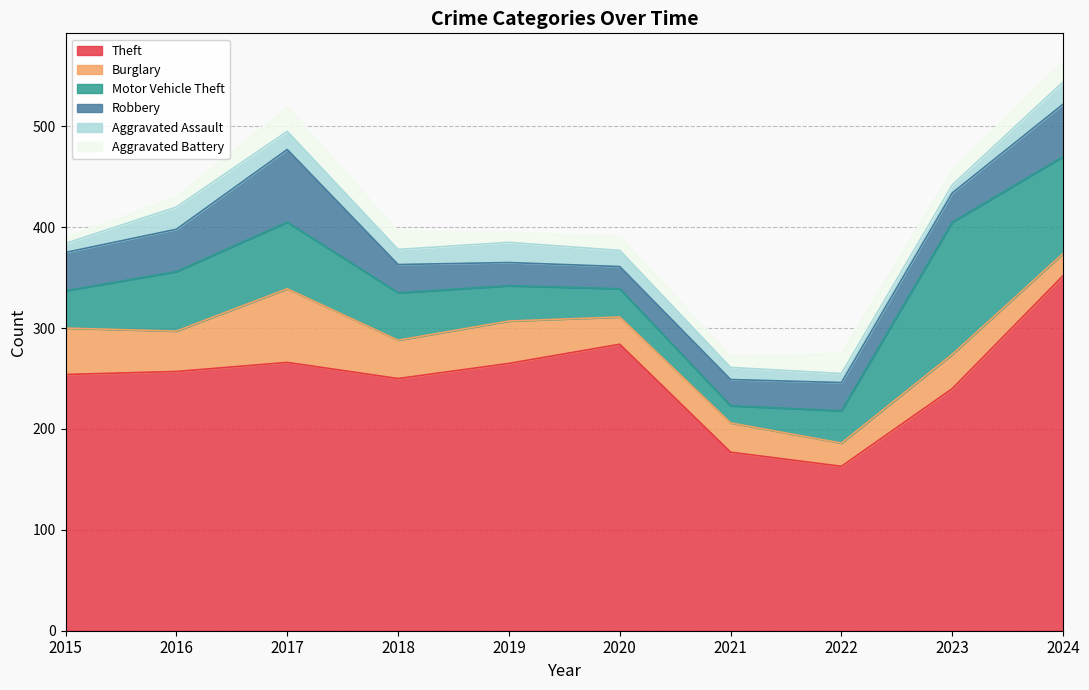

List the labels in order of Aggravated Assault value, largest first.

2016, 2024, 2019, 2017, 2020, 2018, 2021, 2015, 2022, 2023